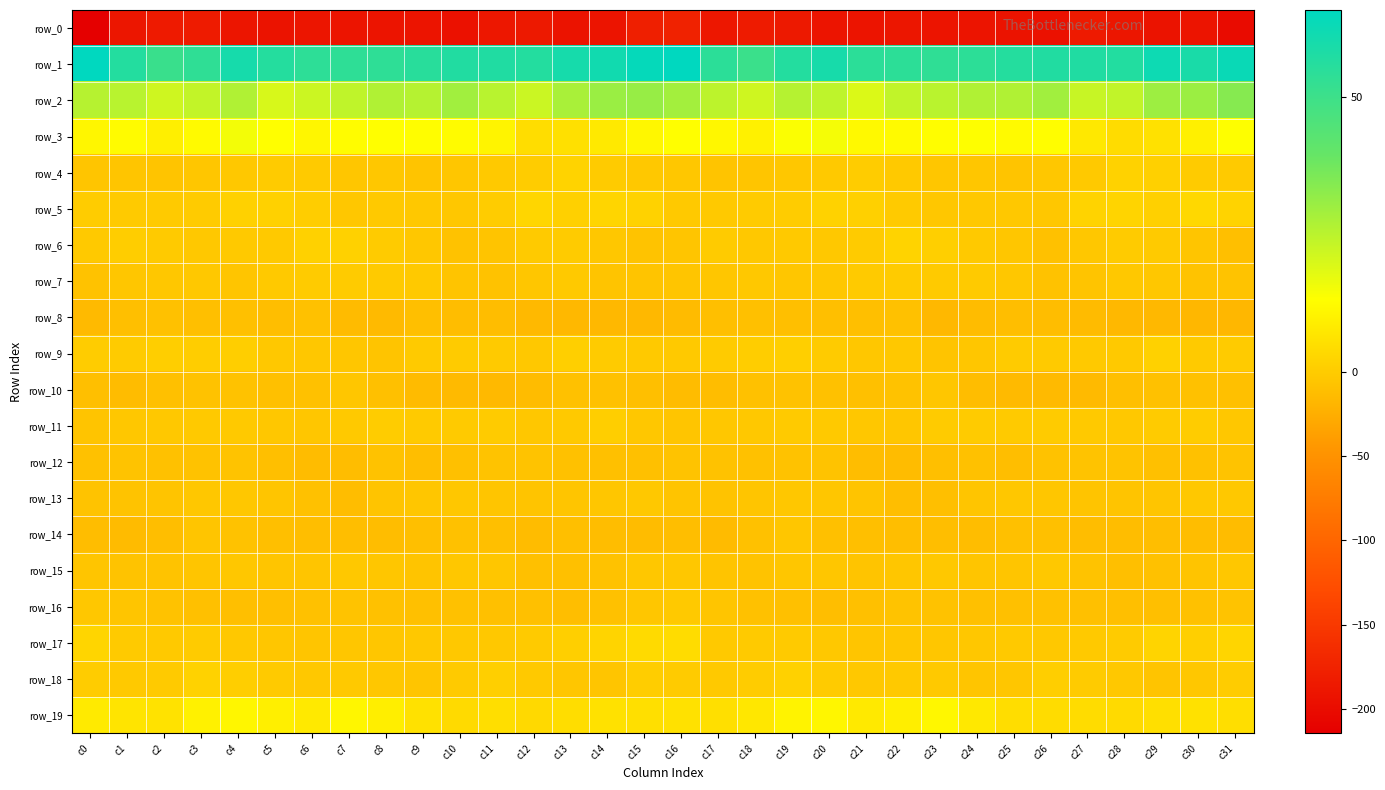

The value of row_7 at c2 is -5.2. True or false?

False